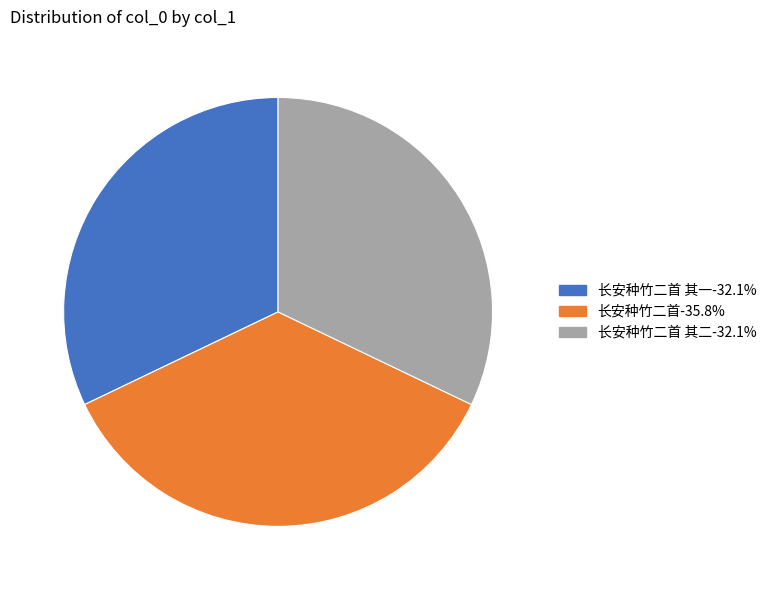

Does any single category account for the majority?

No